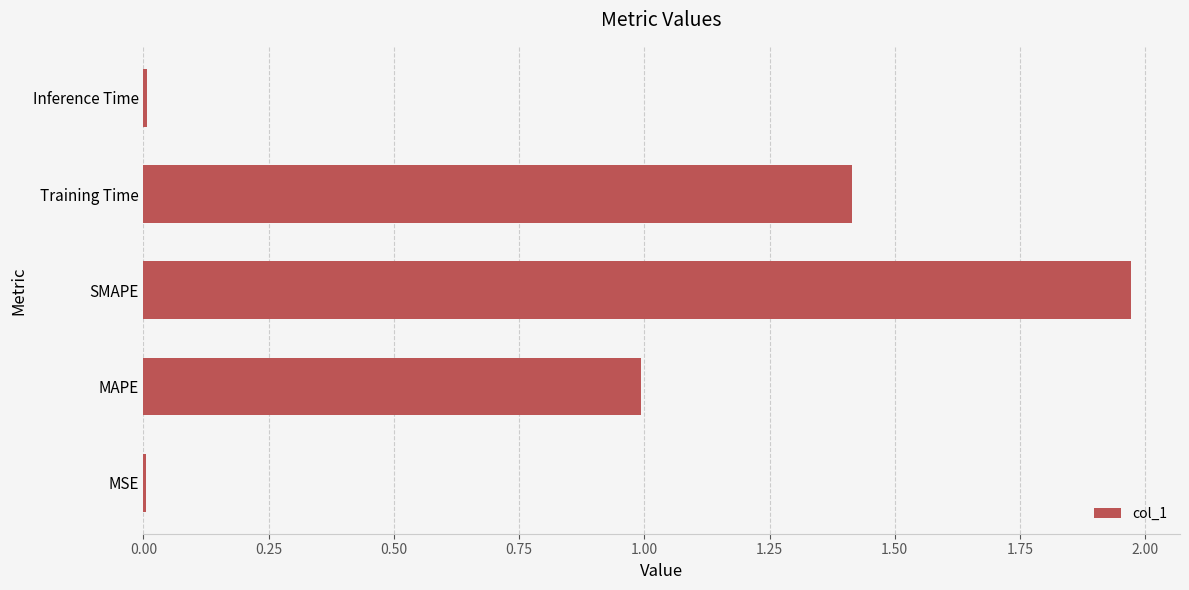

What is the sum of all values?

4.4